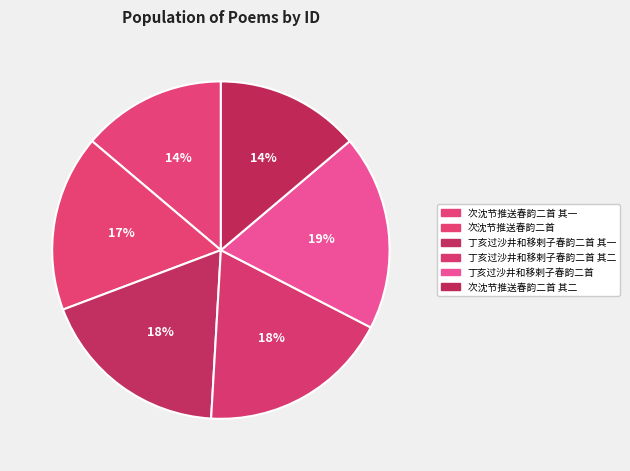

Count the number of slices in the pie.

6